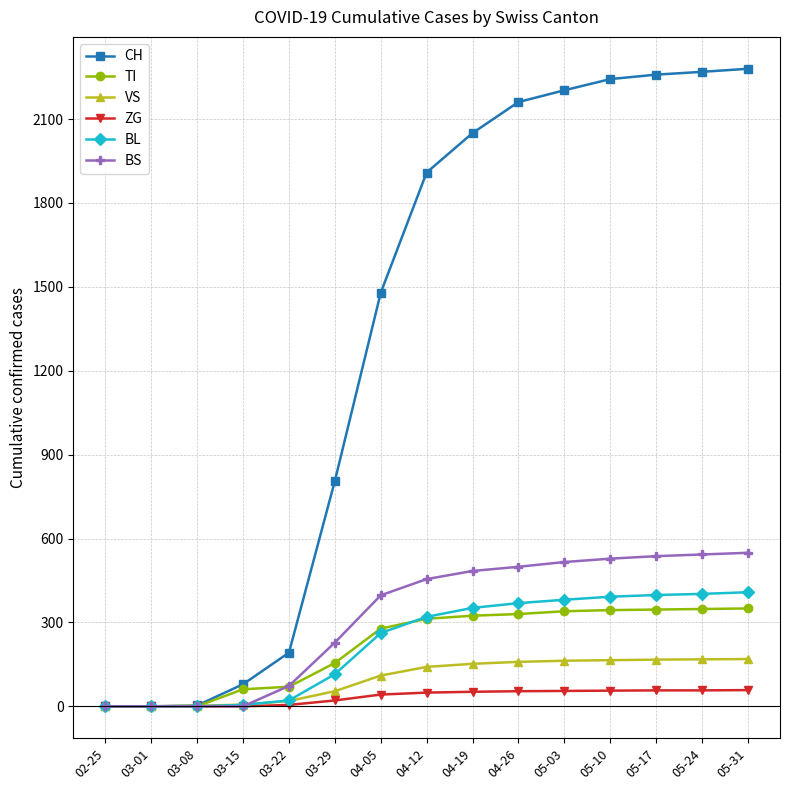

What is the total value across all series at 05-31?

3814